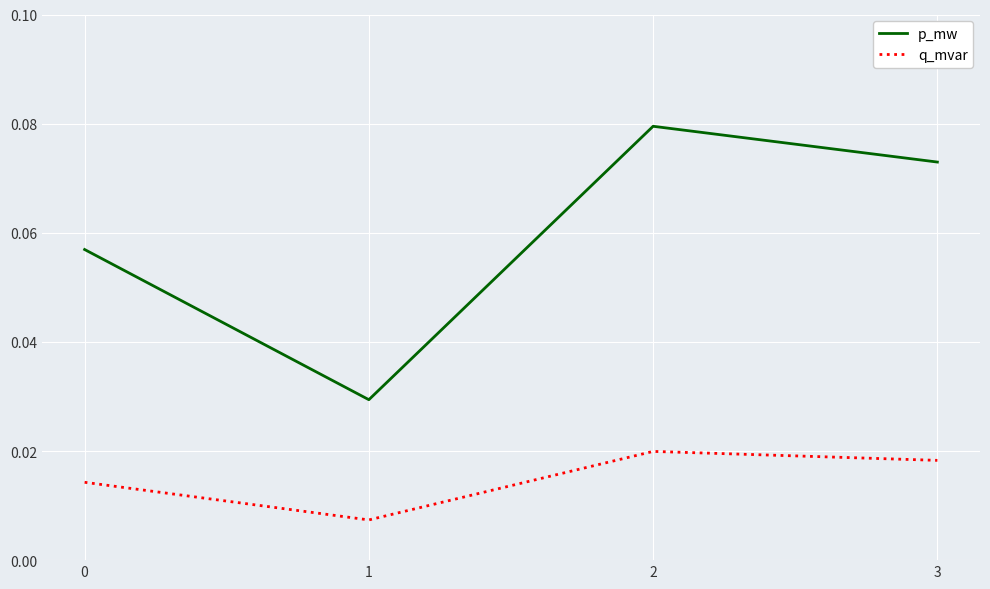

How many categories are shown in the chart?

4